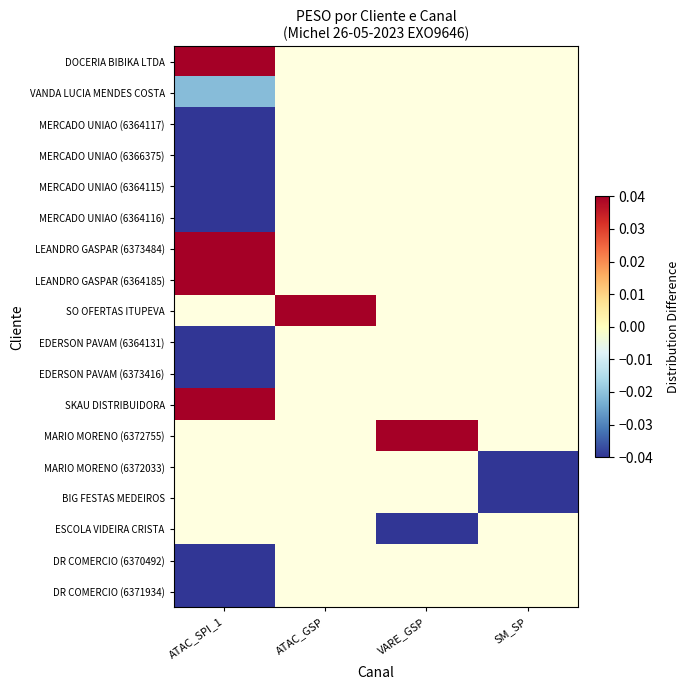

Is the value of MERCADO UNIAO (6366375) at ATAC_SPI_1 greater than the value of MARIO MORENO (6372033) at SM_SP?

No